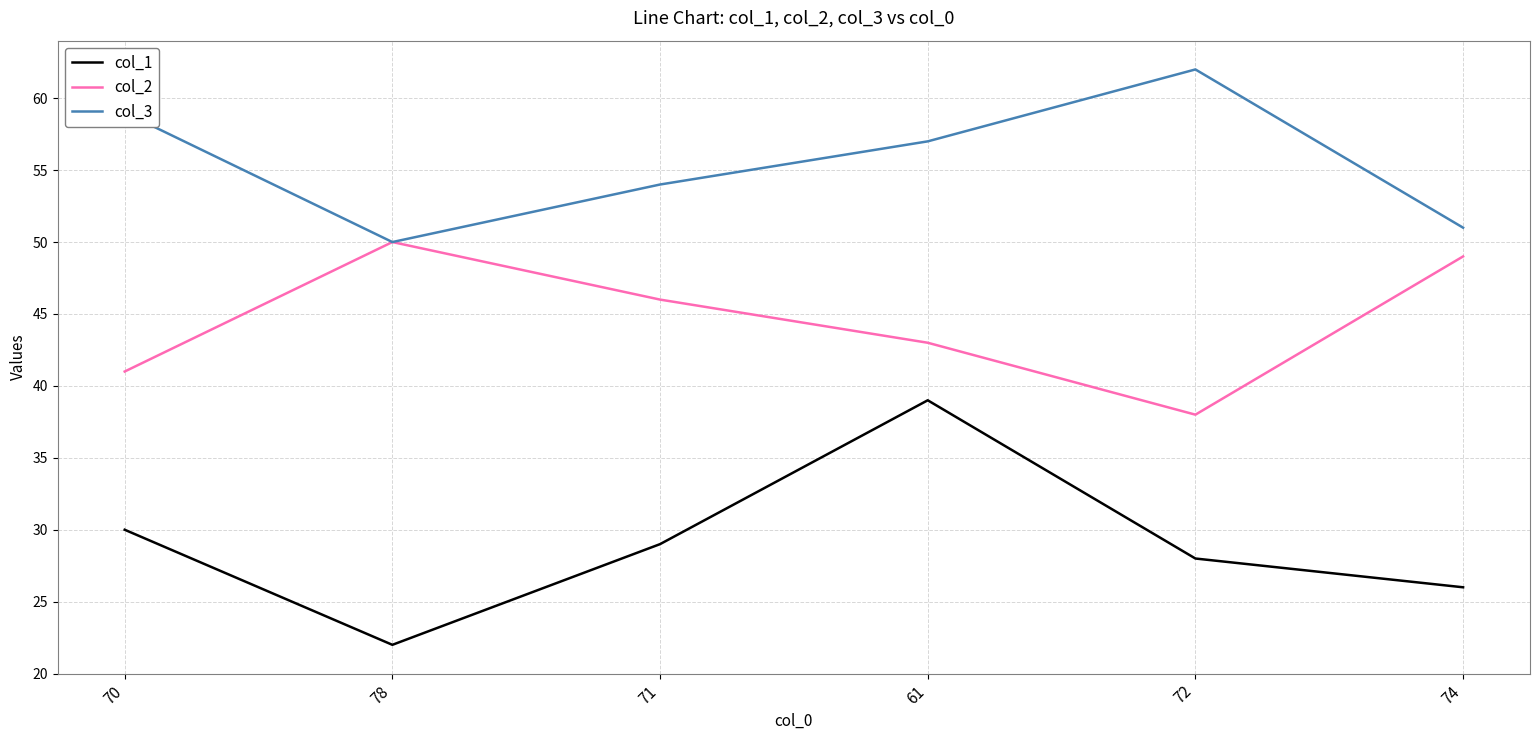

Reading left to right, extract all data points from this chart.

col_1: 70=30	78=22	71=29	61=39	72=28	74=26
col_2: 70=41	78=50	71=46	61=43	72=38	74=49
col_3: 70=59	78=50	71=54	61=57	72=62	74=51